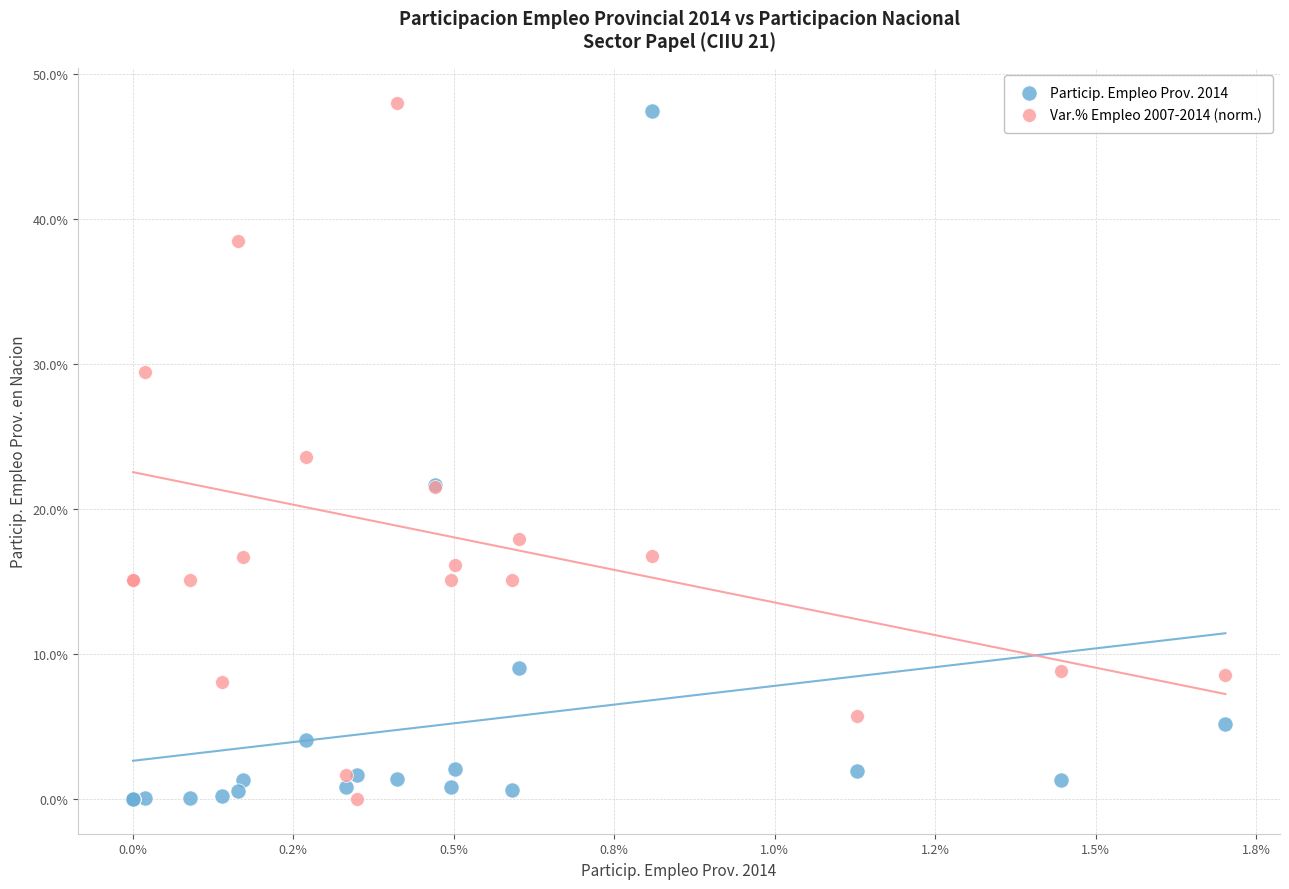

What are all the series names shown in the legend?

Particip. Empleo Prov. 2014, Var.% Empleo 2007-2014 (norm.)